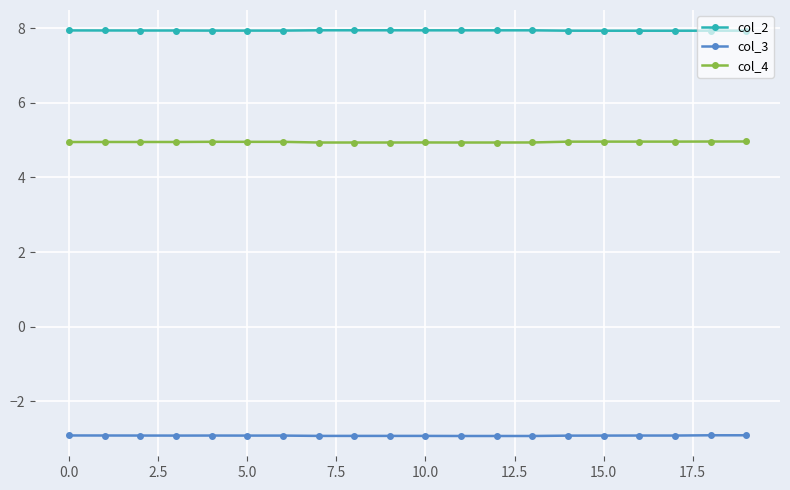

List the series in order of their peak value, lowest first.

col_3, col_4, col_2